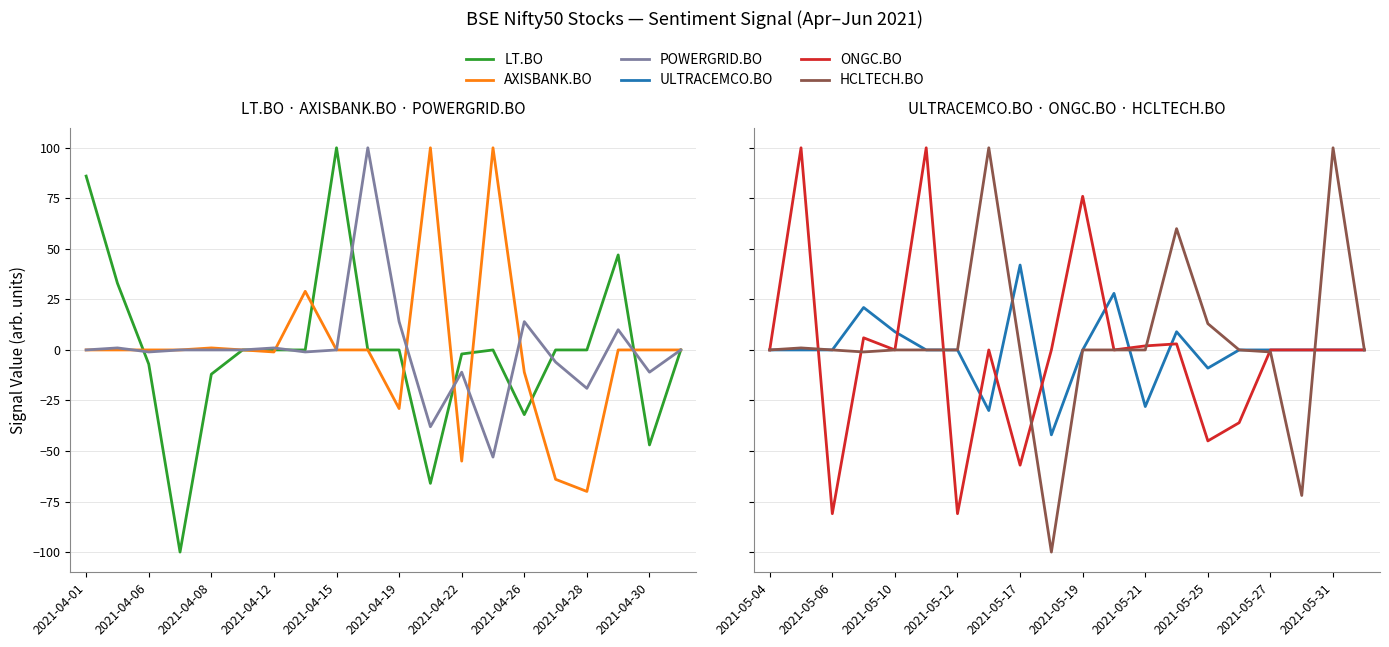

True or false: HCLTECH.BO and AXISBANK.BO intersect in this chart.

True